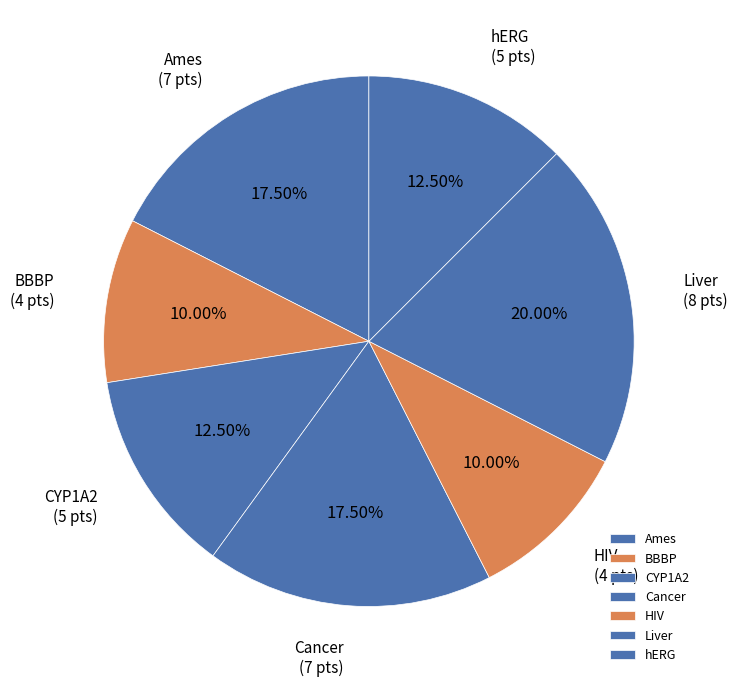

Between CYP1A2 and Cancer, which is larger?

Cancer